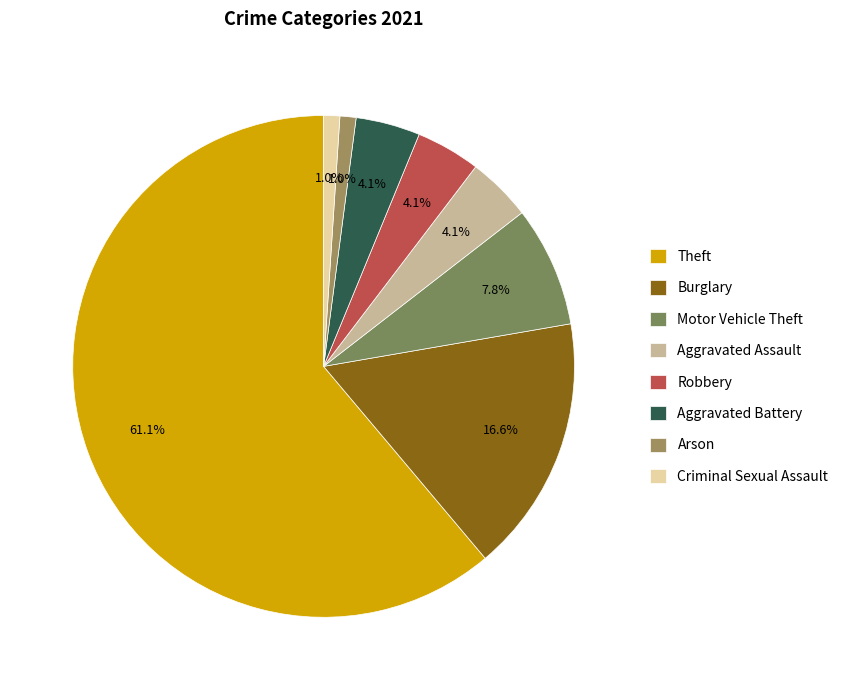

To the nearest percent, what is the difference between the largest and smallest slice percentages?

60%